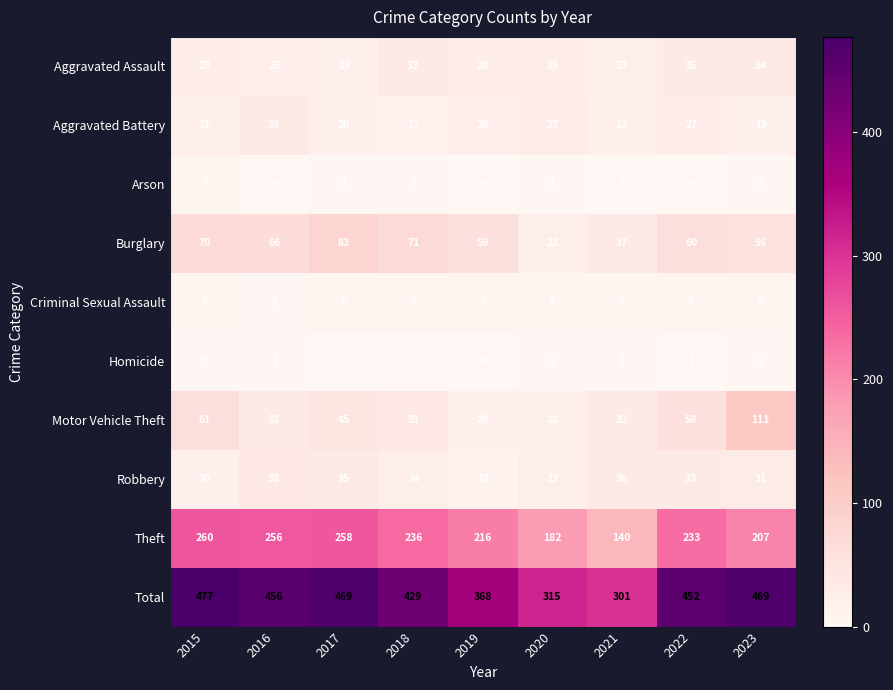

The value of Aggravated Battery at 2016 is 17. True or false?

False